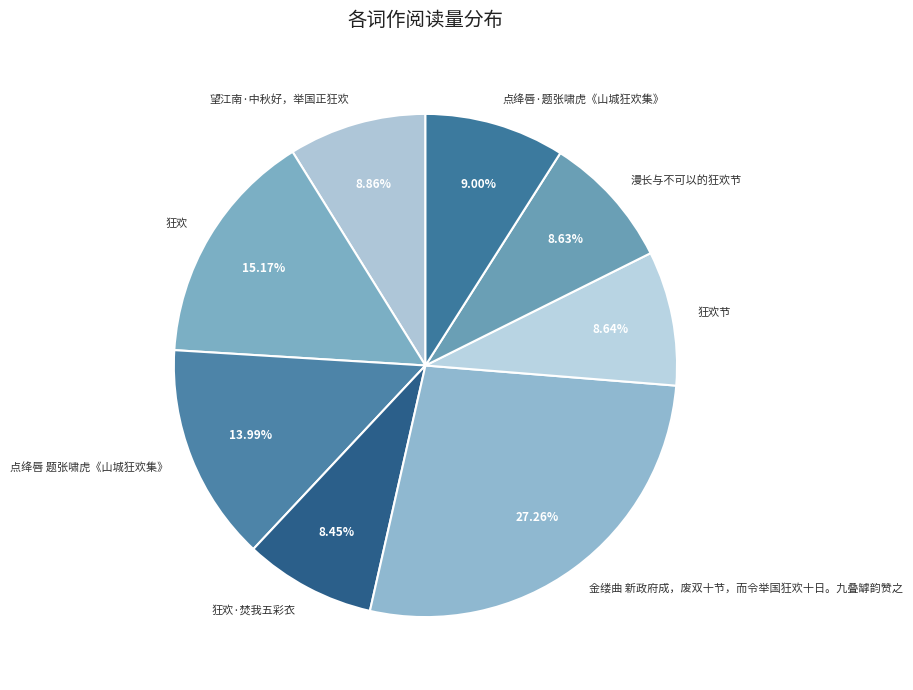

To the nearest percent, what percentage of the pie is 金缕曲 新政府成，废双十节，而令举国狂欢十日。九叠罅韵赞之?

27%